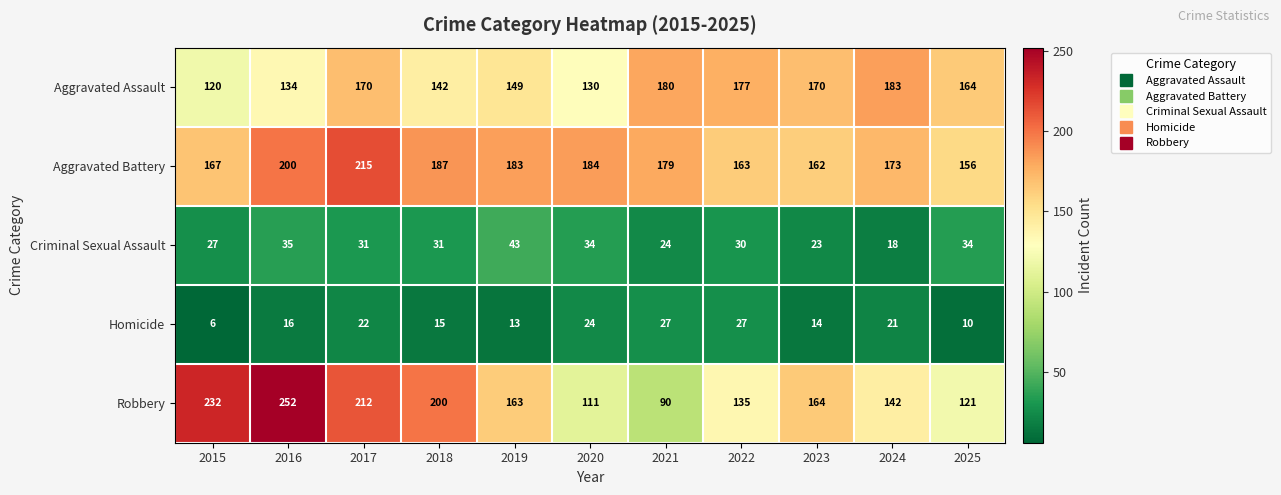

What is the total value across all series at 2015?

552